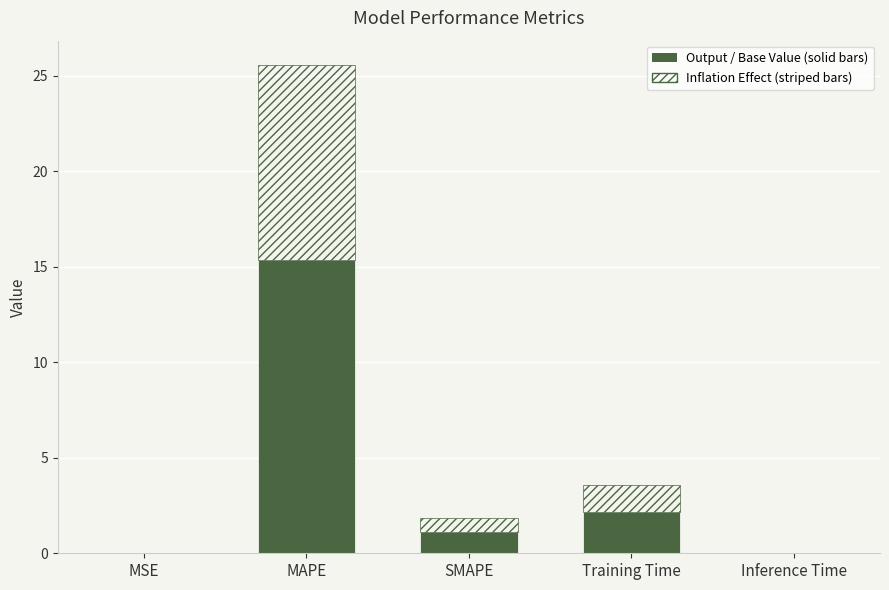

What is the total value across all series at SMAPE?

1.9